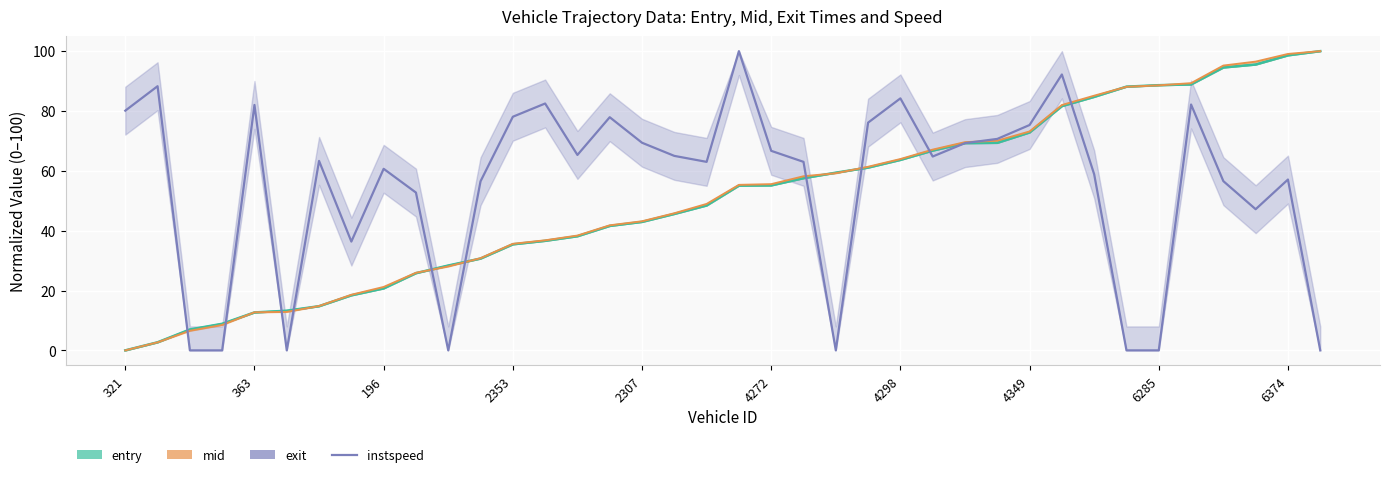

Where does the data first go above 64?

321